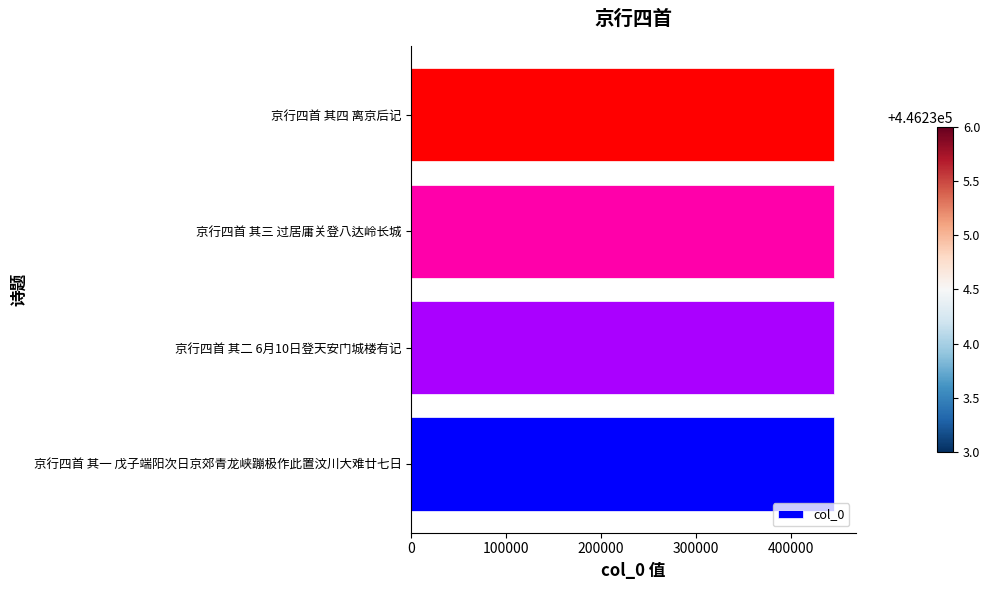

True or false: the data shows 446233 at 京行四首 其一 戊子端阳次日京郊青龙峡蹦极作此置汶川大难廿七日.

True